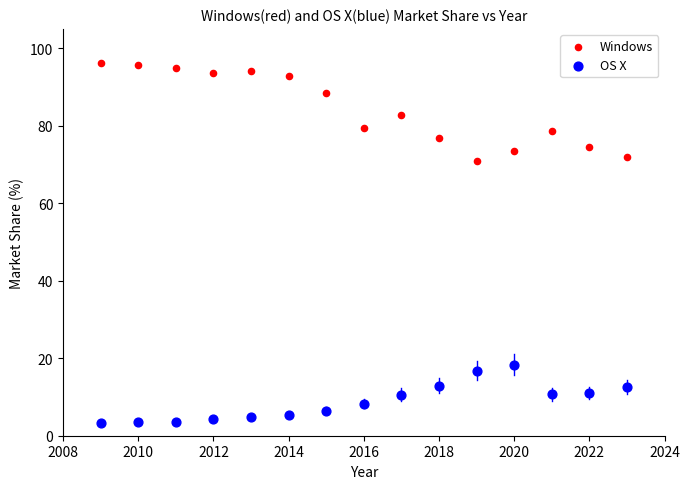

Which series reaches the minimum Y coordinate?

OS X